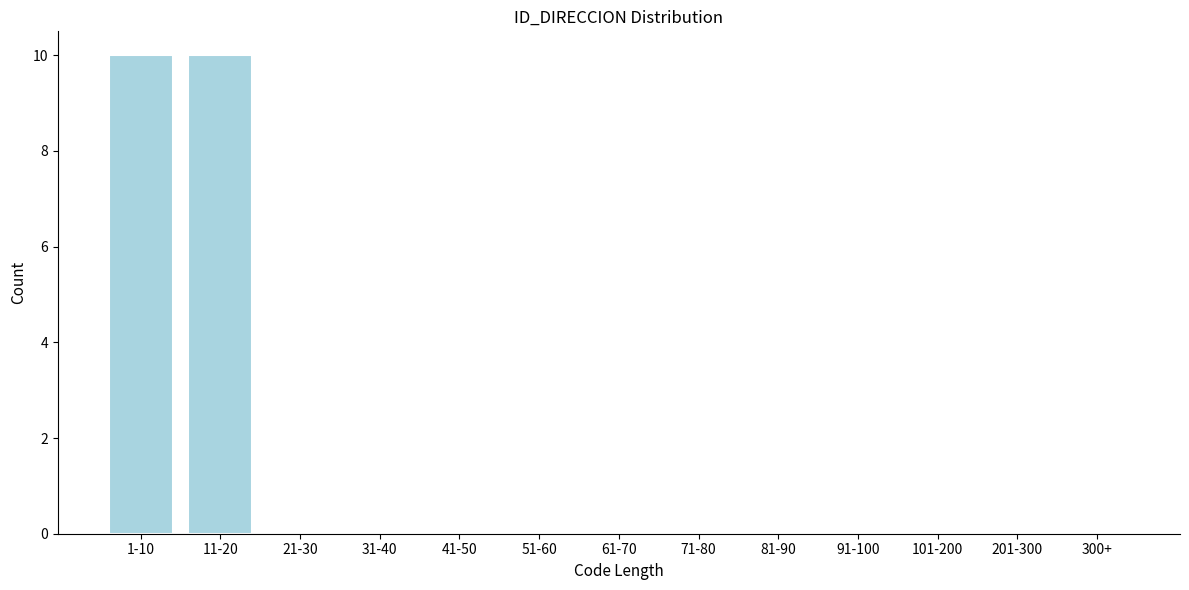

Reading right to left, transcribe all the data shown in this chart.

300+=0	201-300=0	101-200=0	91-100=0	81-90=0	71-80=0	61-70=0	51-60=0	41-50=0	31-40=0	21-30=0	11-20=10	1-10=10